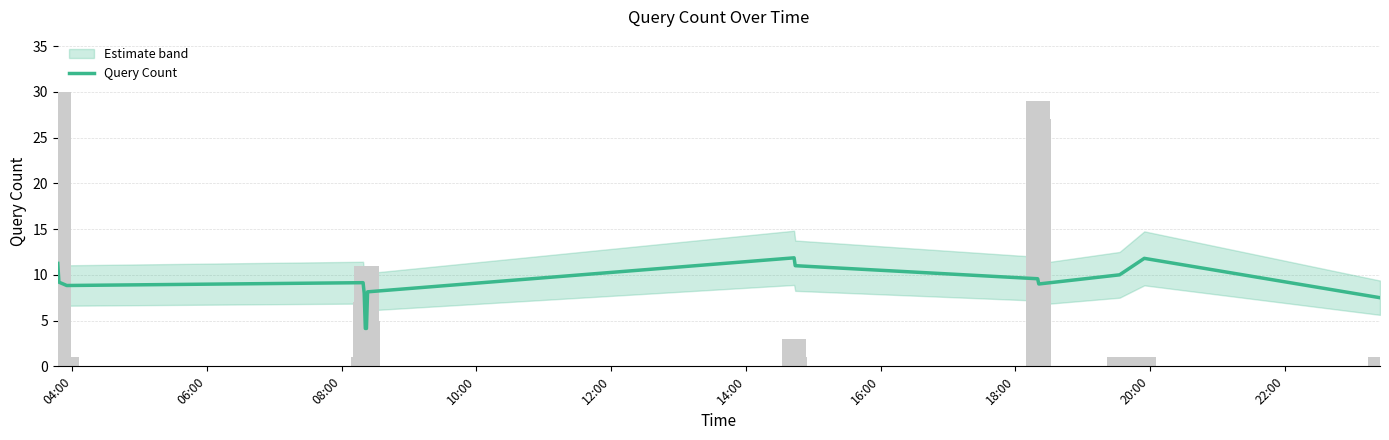

Is it true that the value at 10:00 is 9.1?

True